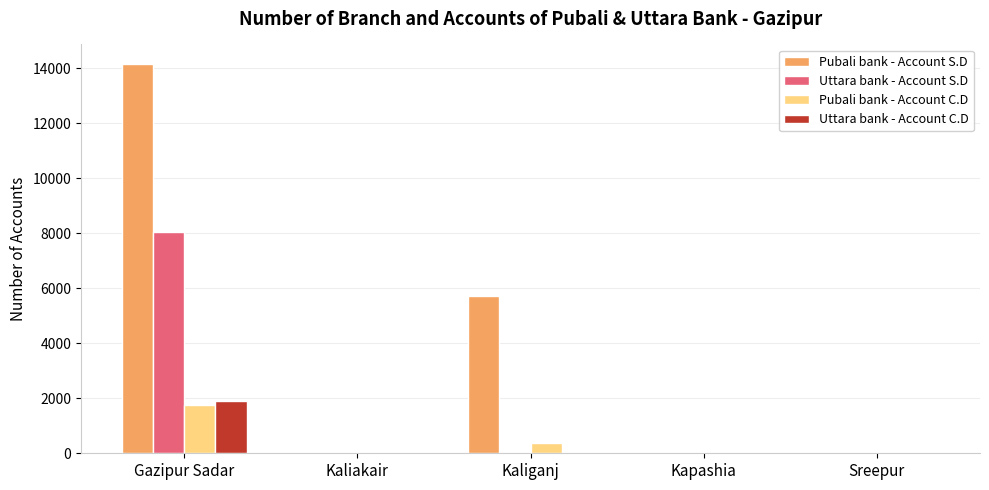

Count the number of data series in this chart.

4